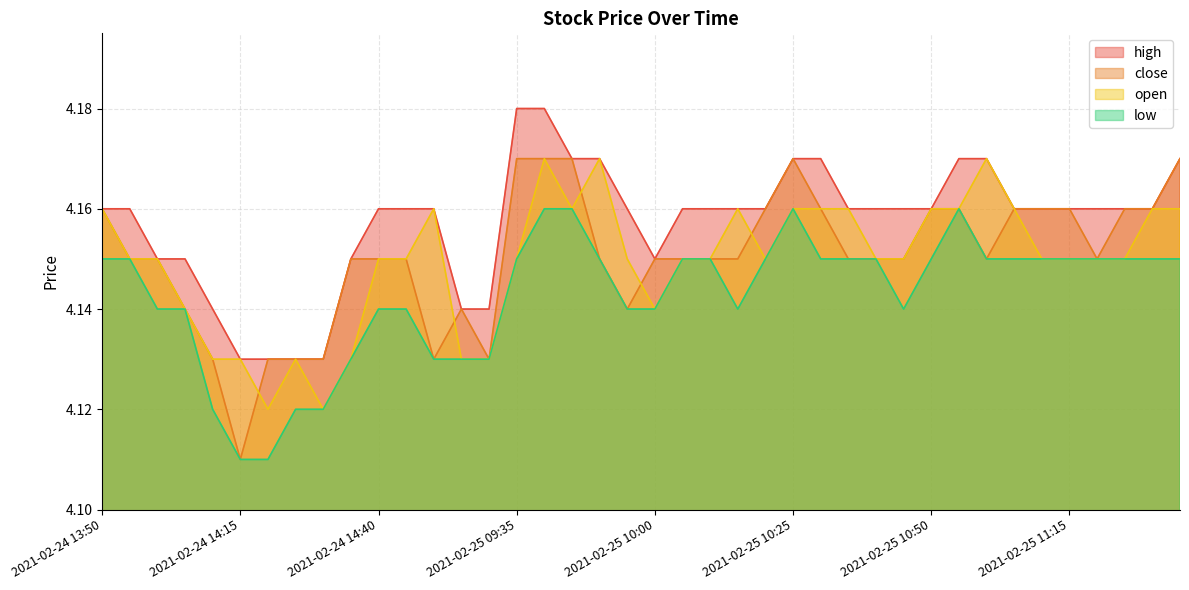

What is the label of the 11th point from the right?

2021-02-25 10:45